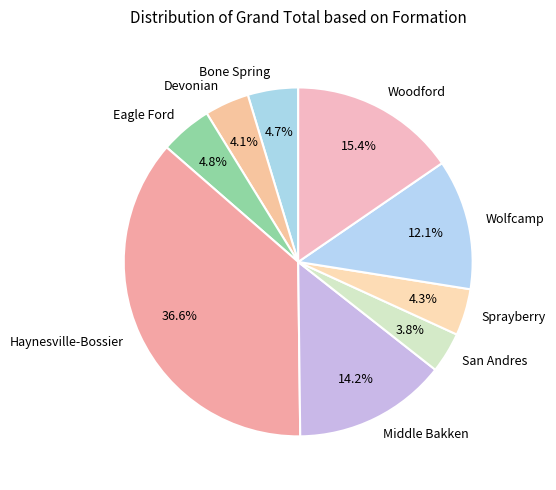

True or false: Eagle Ford accounts for 5% of the total.

True